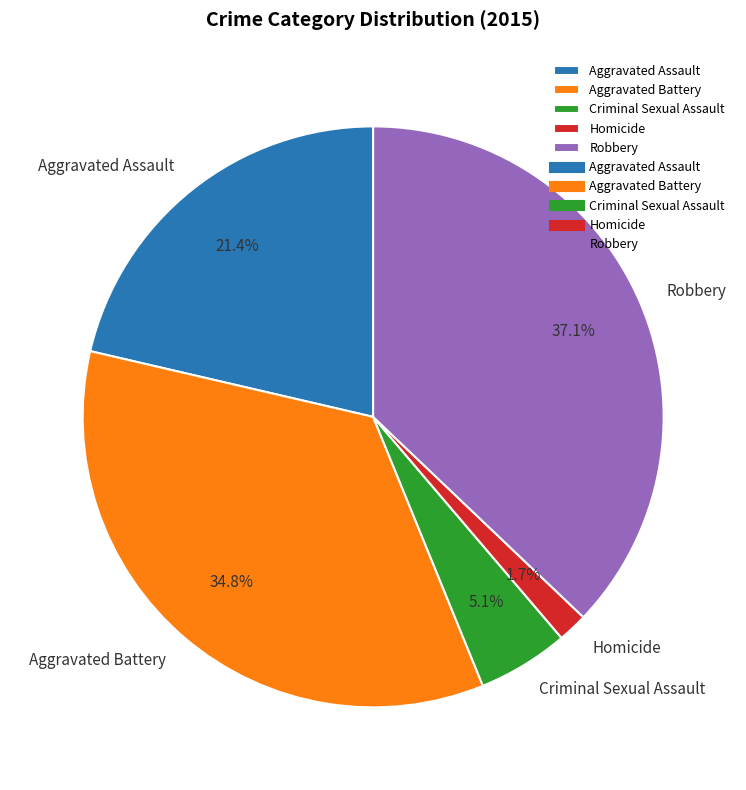

Does Homicide account for over 50% of the chart?

No